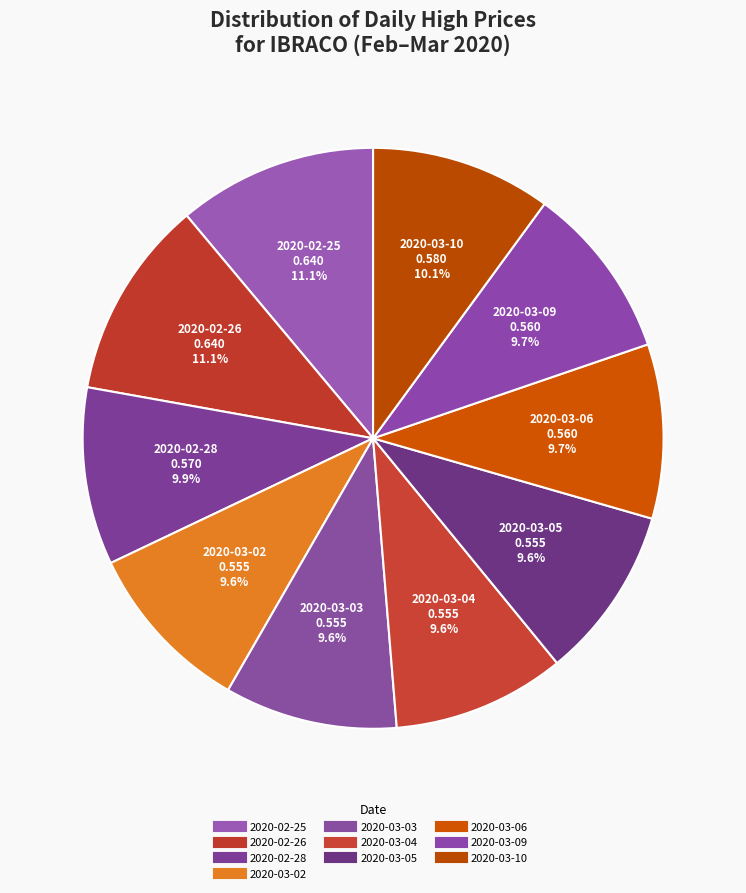

Which category has the biggest portion of the pie?

2020-02-25